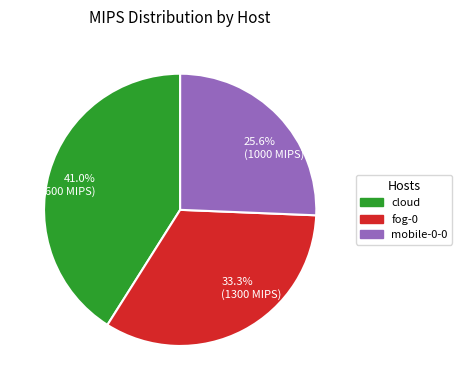

How many segments does this pie chart have?

3